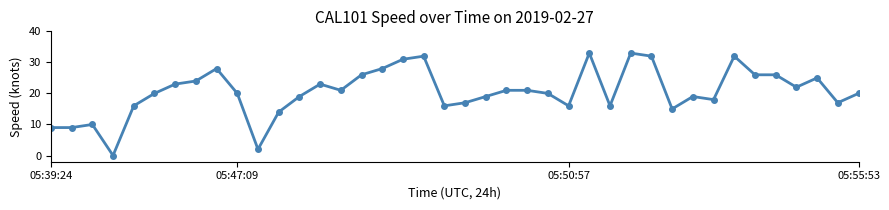

True or false: there are more than 1 points higher than both neighbors.

True